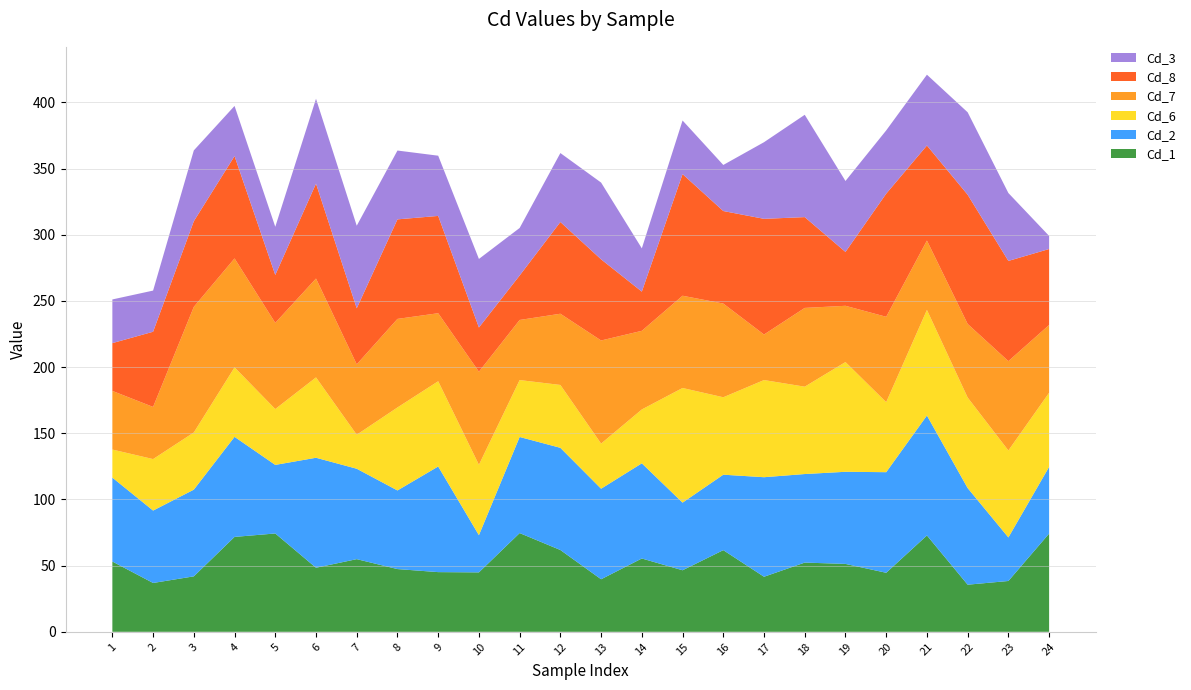

Reading left to right, list all the values displayed in this chart.

Cd_1: 53.1	36.9	41.9	71.7	74.3	48.4	54.9	47.4	45.1	44.9	74.6	61.8	39.7	55.4	46.5	61.7	41.6	52.3	51.3	44.6	72.8	35.6	38.4	74.2
Cd_2: 63.4	54.7	65.5	75.6	51.8	83.1	68.3	59.4	79.8	28.1	72.6	77.2	68.4	71.9	51.1	57.0	75.2	66.9	69.6	76.0	90.6	73.0	32.9	50.4
Cd_6: 21.2	38.9	43.2	52.5	42.2	60.7	25.7	62.7	64.4	53.2	43.0	47.5	34.1	40.7	86.6	58.5	73.4	66.0	82.9	52.9	79.8	68.4	65.7	56.0
Cd_7: 44.3	39.4	94.9	82.3	65.1	74.7	53.2	66.9	51.4	70.3	45.4	53.8	77.9	59.4	69.7	70.8	34.4	59.5	42.5	64.5	52.4	55.6	67.5	51.2
Cd_8: 36.1	56.8	64.7	77.3	36.2	71.7	42.3	75.2	73.5	33.4	33.6	69.3	61.3	29.6	91.9	69.9	87.4	68.6	40.7	93.0	71.8	97.6	75.7	57.4
Cd_3: 33.0	31.1	53.5	37.9	36.4	64.1	62.4	52.0	45.5	51.8	35.9	52.1	58.0	32.7	40.5	34.8	57.9	77.3	53.6	47.8	53.5	62.3	51.3	9.9